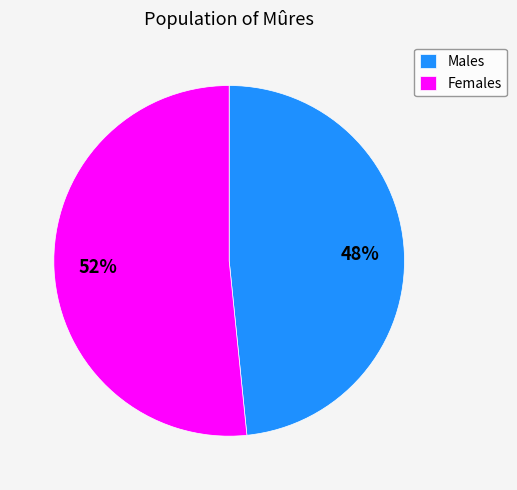

Is it true that Males is 48% of the pie?

True